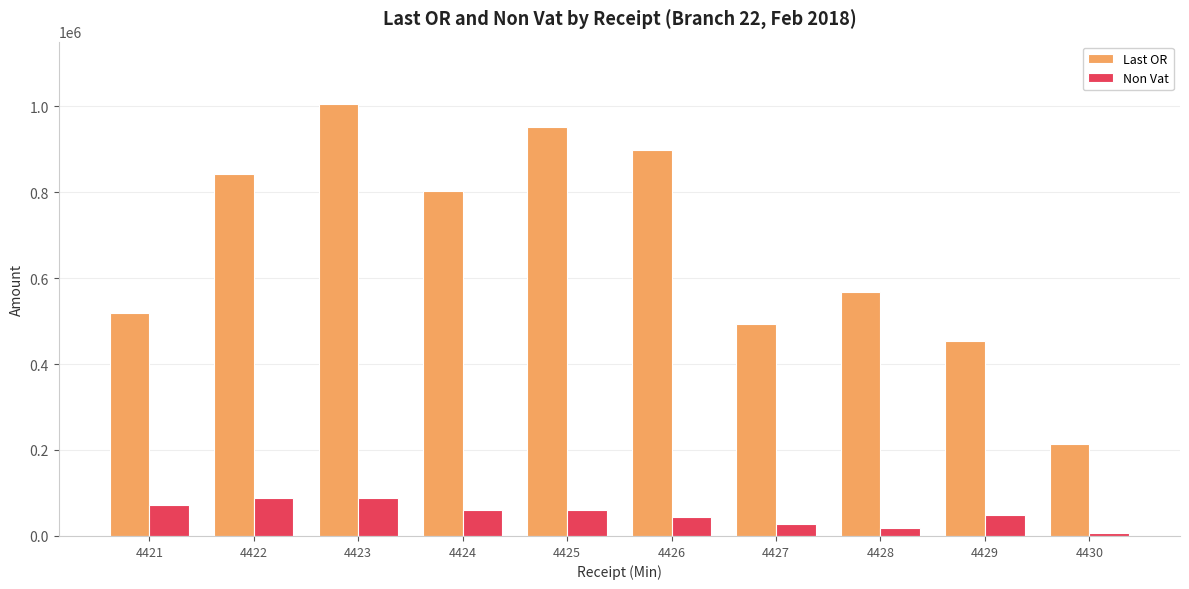

What is the total value across all series at 4427?

521652.8